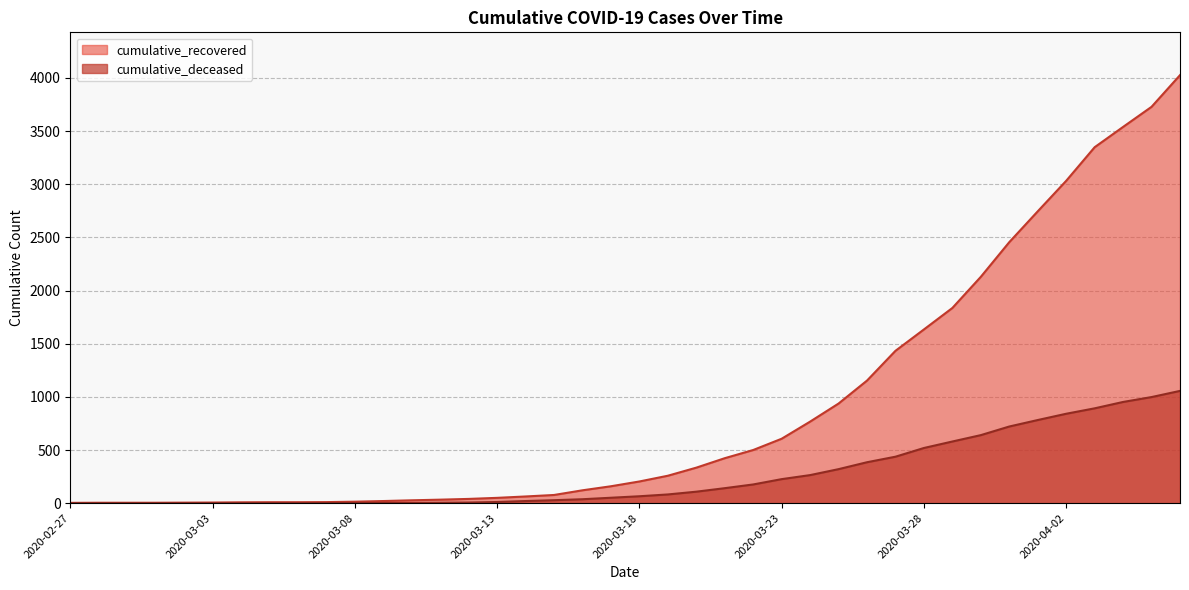

How many data points in cumulative_deceased are above 65?

18